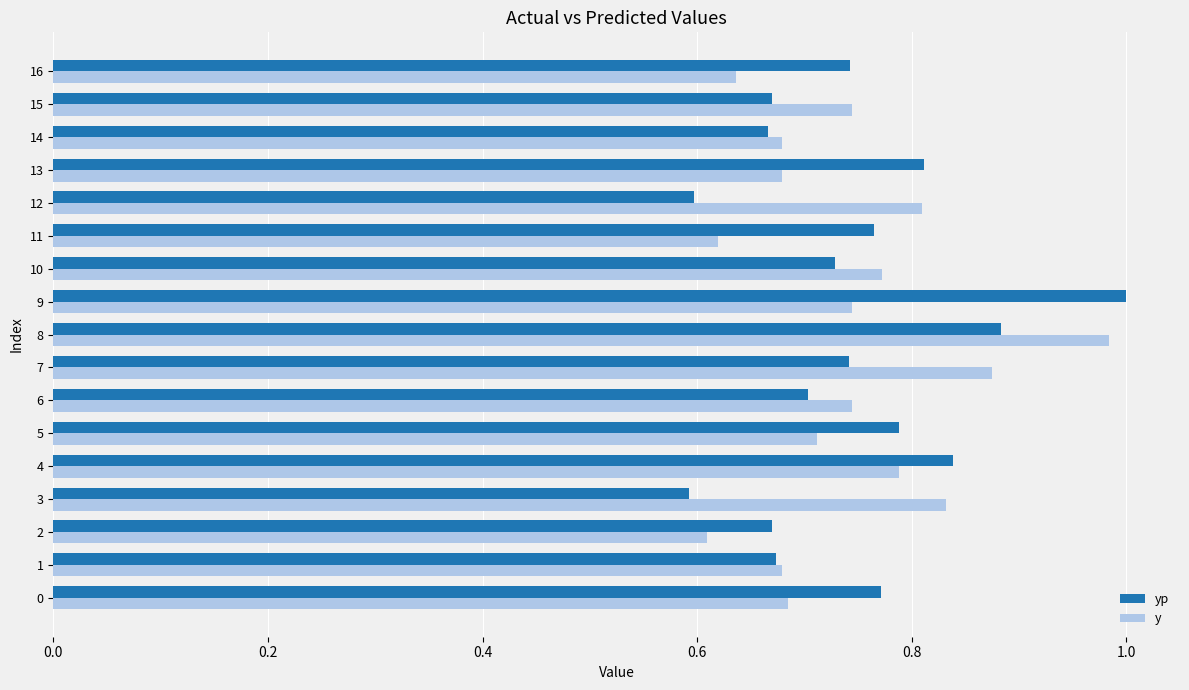

Which category has the highest value in the y series?

8